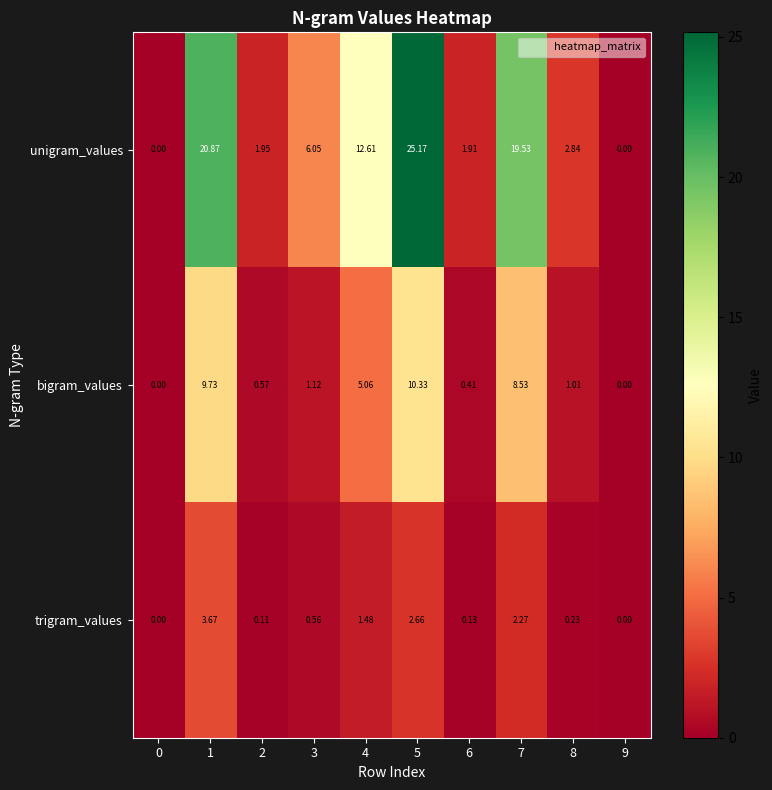

Which series has the widest spread of values?

unigram_values